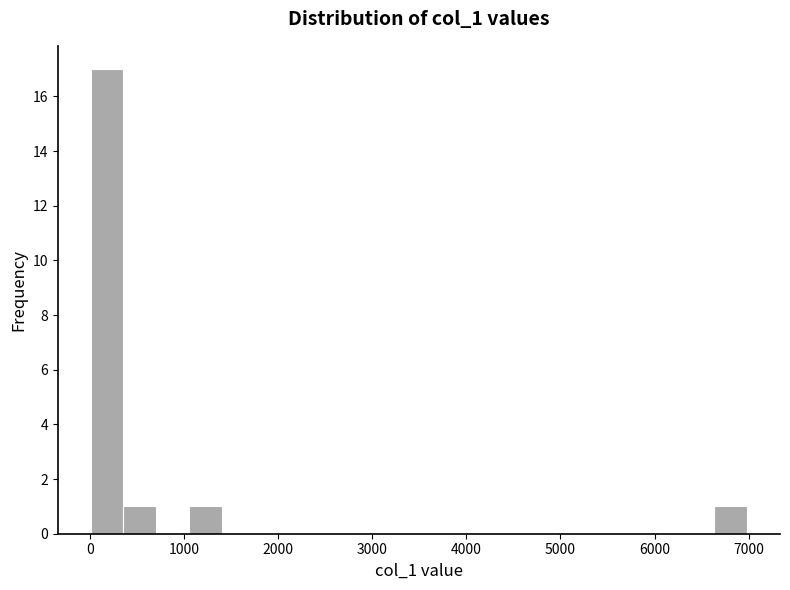

Read against the x-axis, roughly where is the centre of the tallest bar?

200